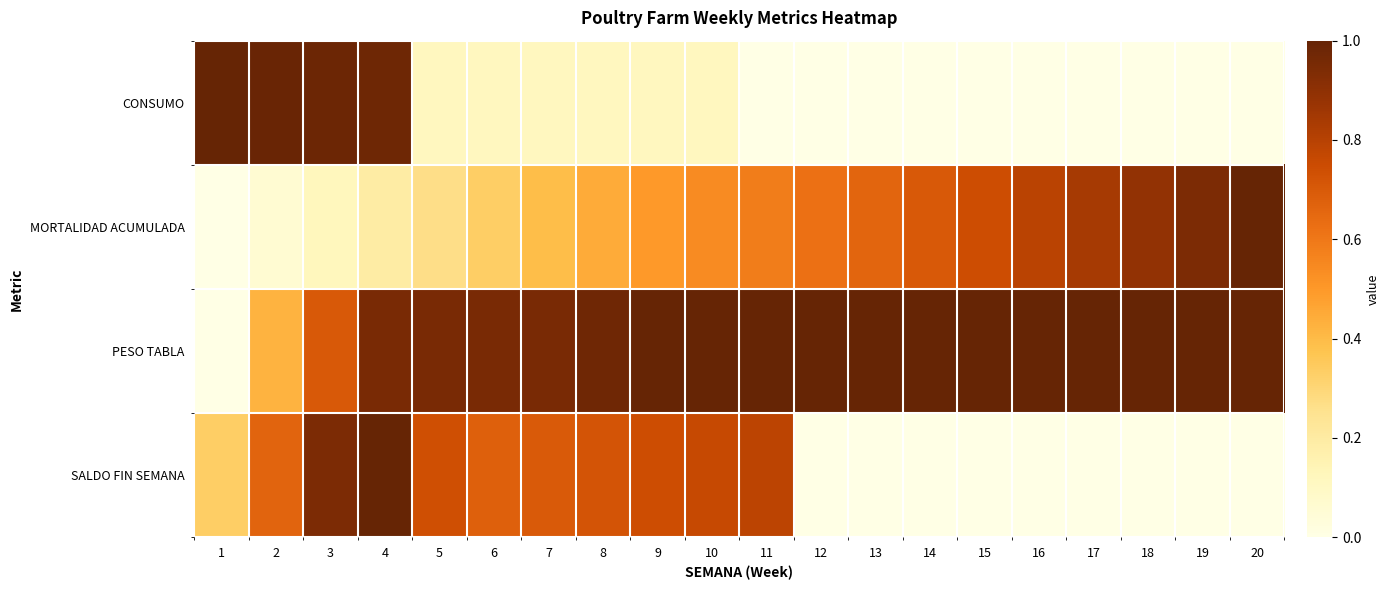

Which series has the largest total across all categories?

PESO TABLA